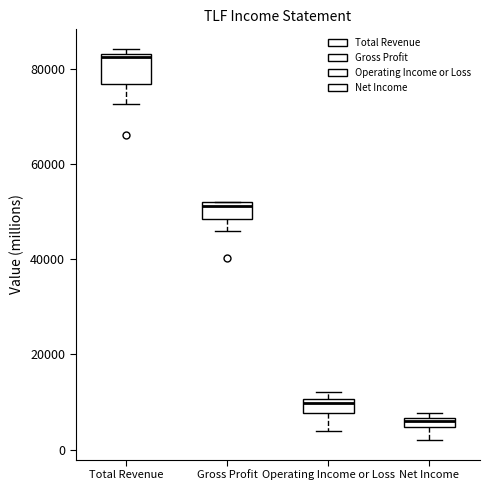

Where is the lower edge of the box for Total Revenue on the y-axis? The values are not printed on the chart, so give them approximately, as read against the axis.

76000